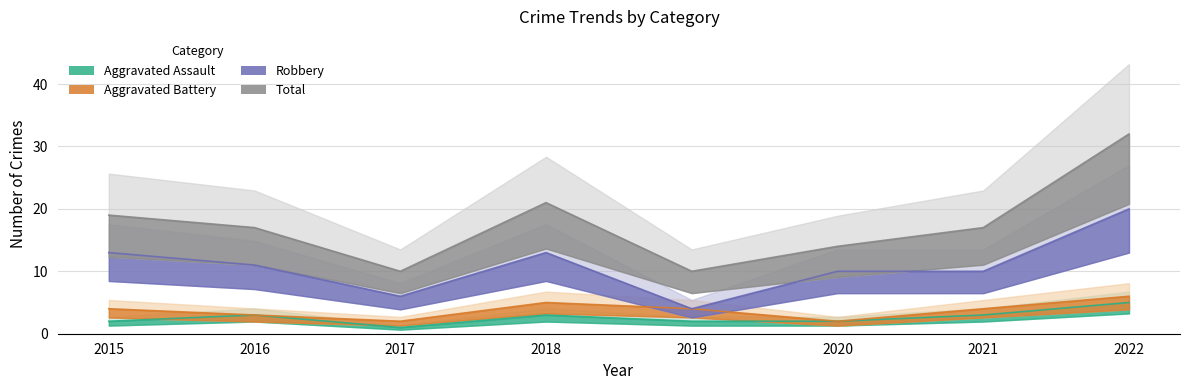

Where is Total nearest to the value 21?

2018